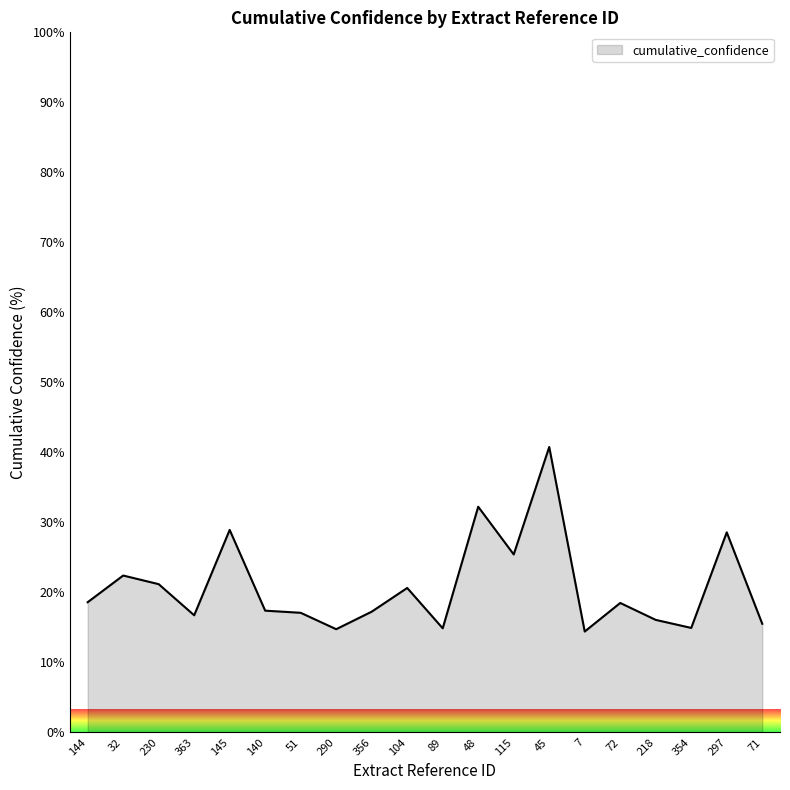

The value at 354 is 21.8. True or false?

False